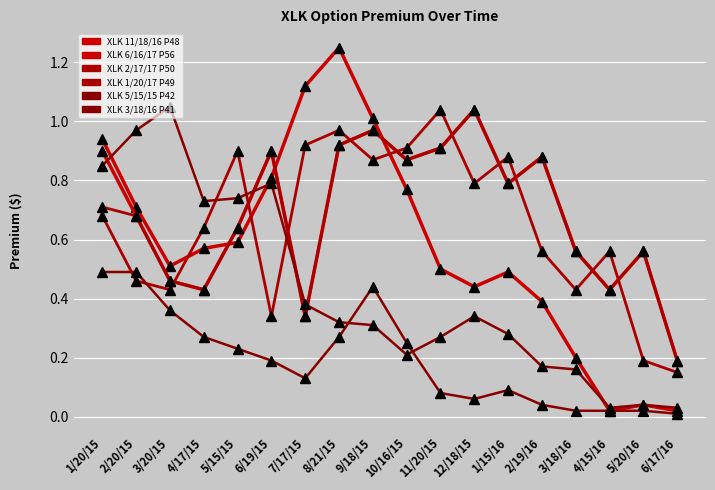

Does the chart have visible grid lines?

Yes